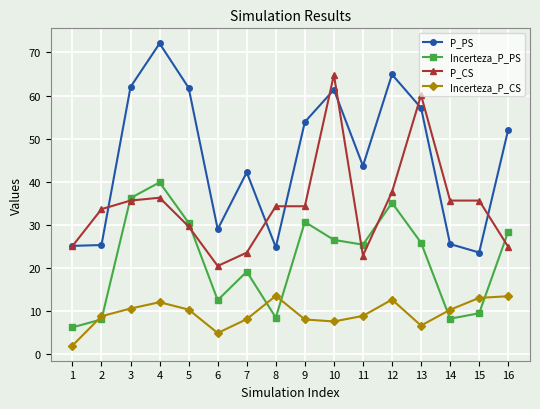

True or false: P_CS has a value of 20.5 at 6.

True